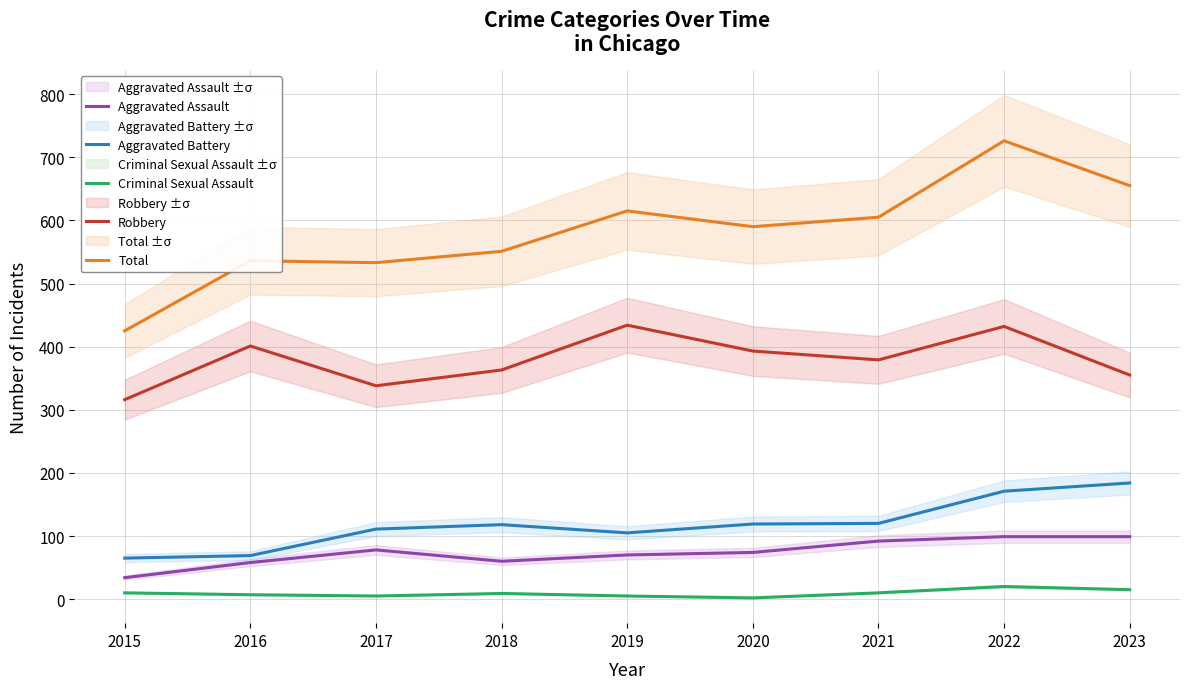

What is the value of the Criminal Sexual Assault point at the 1st from the left?

10